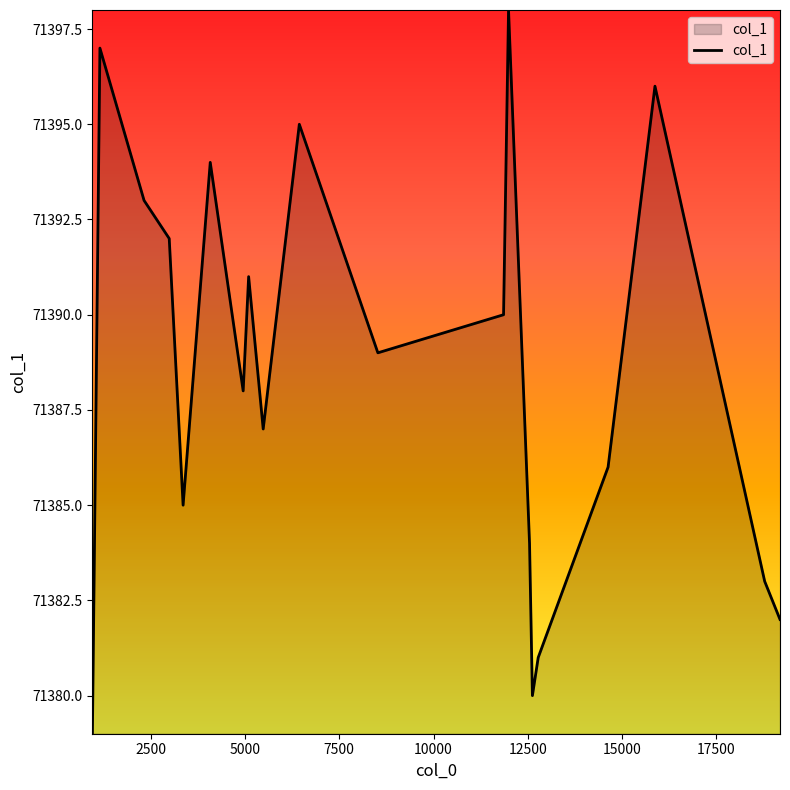

What is the minimum value shown in the chart?

71379